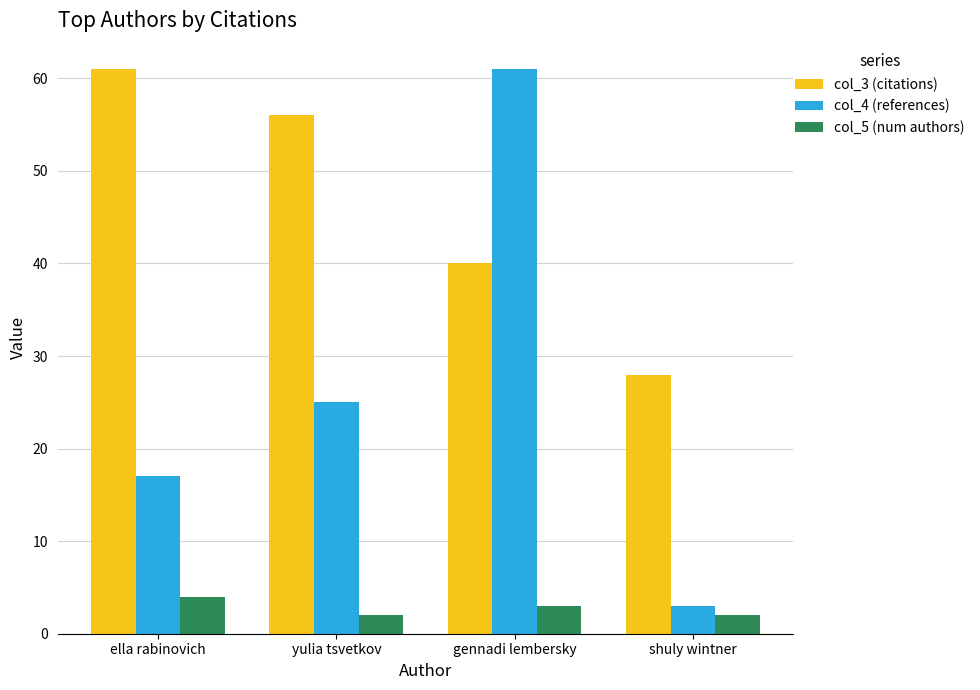

Does the chart contain any negative values?

No